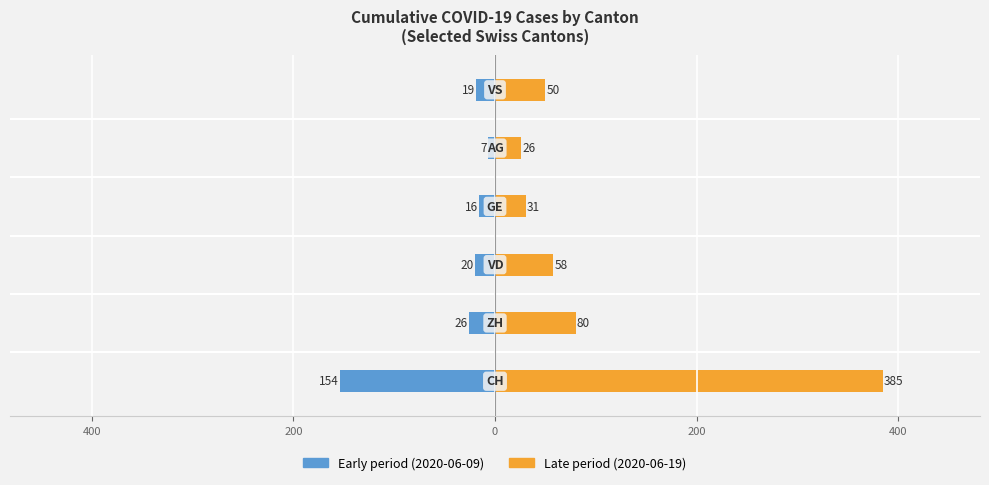

What is the approximate value of Late period (2020-06-19) at 200, to the nearest 5?

60